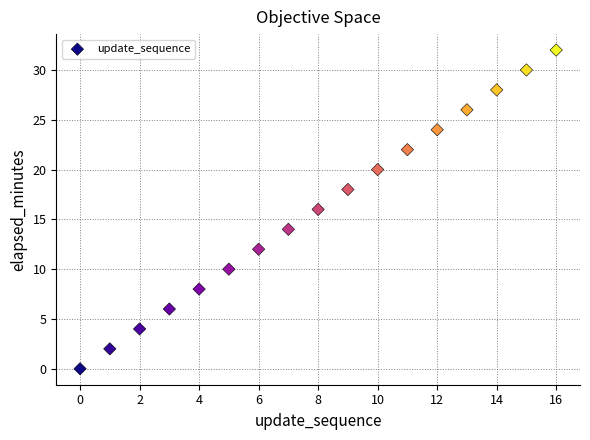

What is the range of Y values (max minus min)?

32